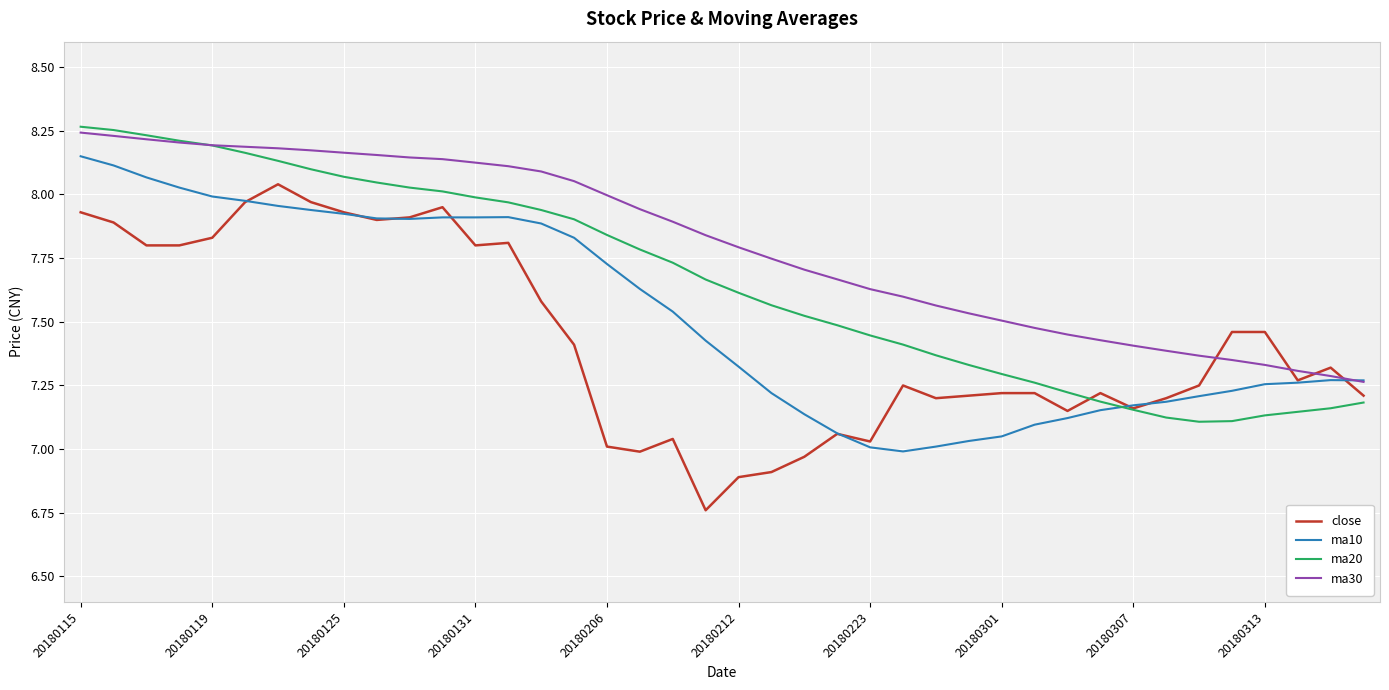

Which series has the largest range (max minus min)?

close